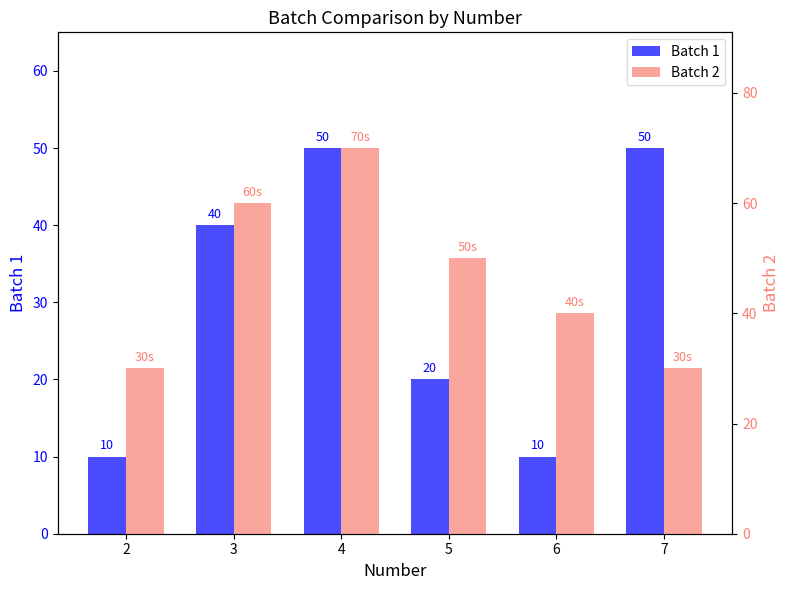

The value of Batch 2 at 2 is 51. True or false?

False